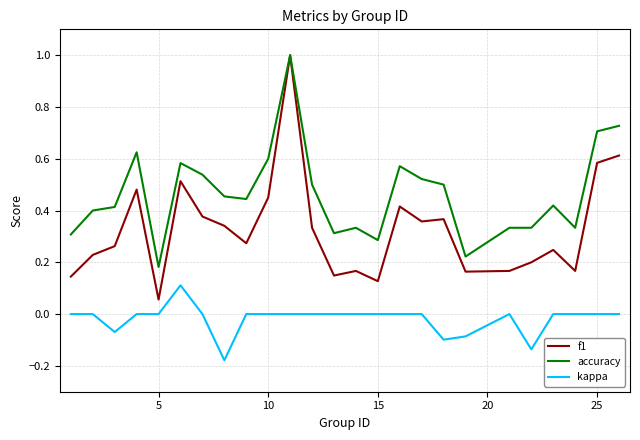

List the series in order of their overall mean, lowest first.

kappa, f1, accuracy